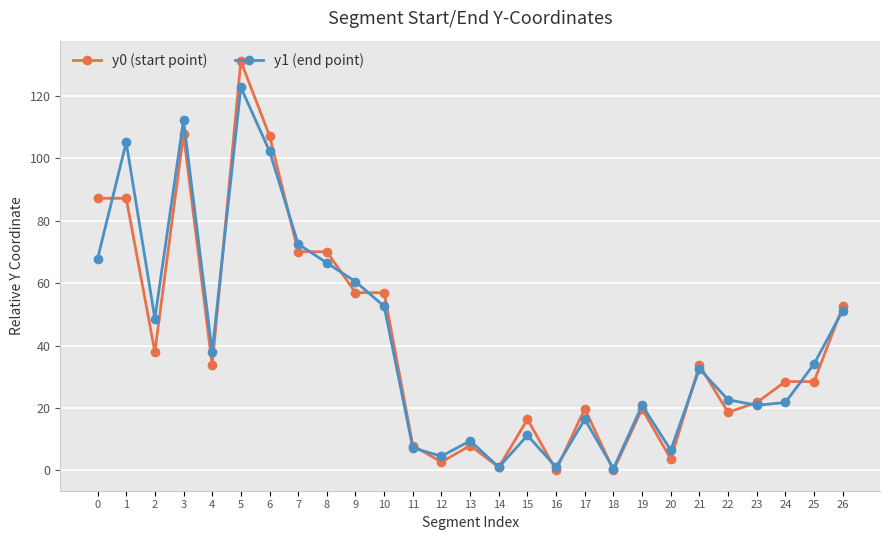

How many data points in y0 (start point) are above 28?

15